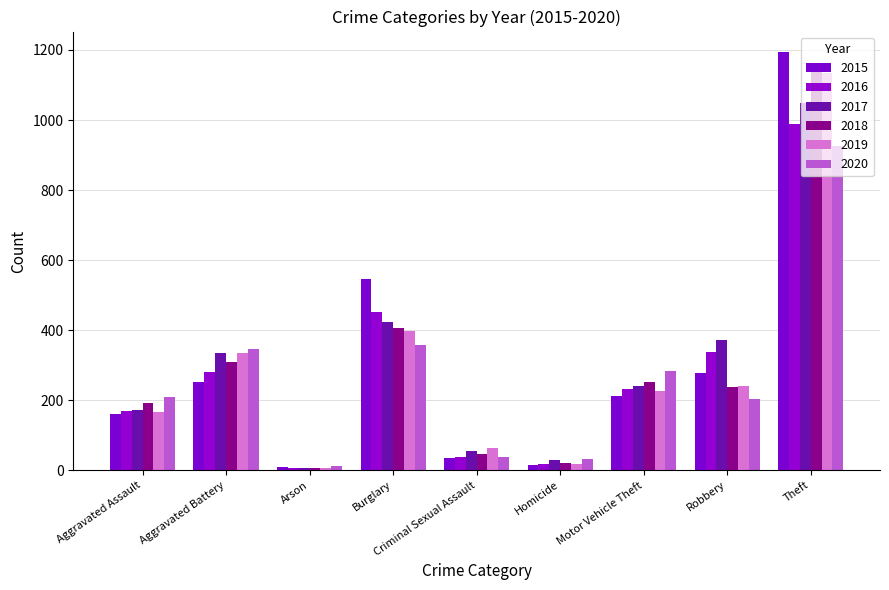

Which category has the highest value in the 2015 series?

Theft